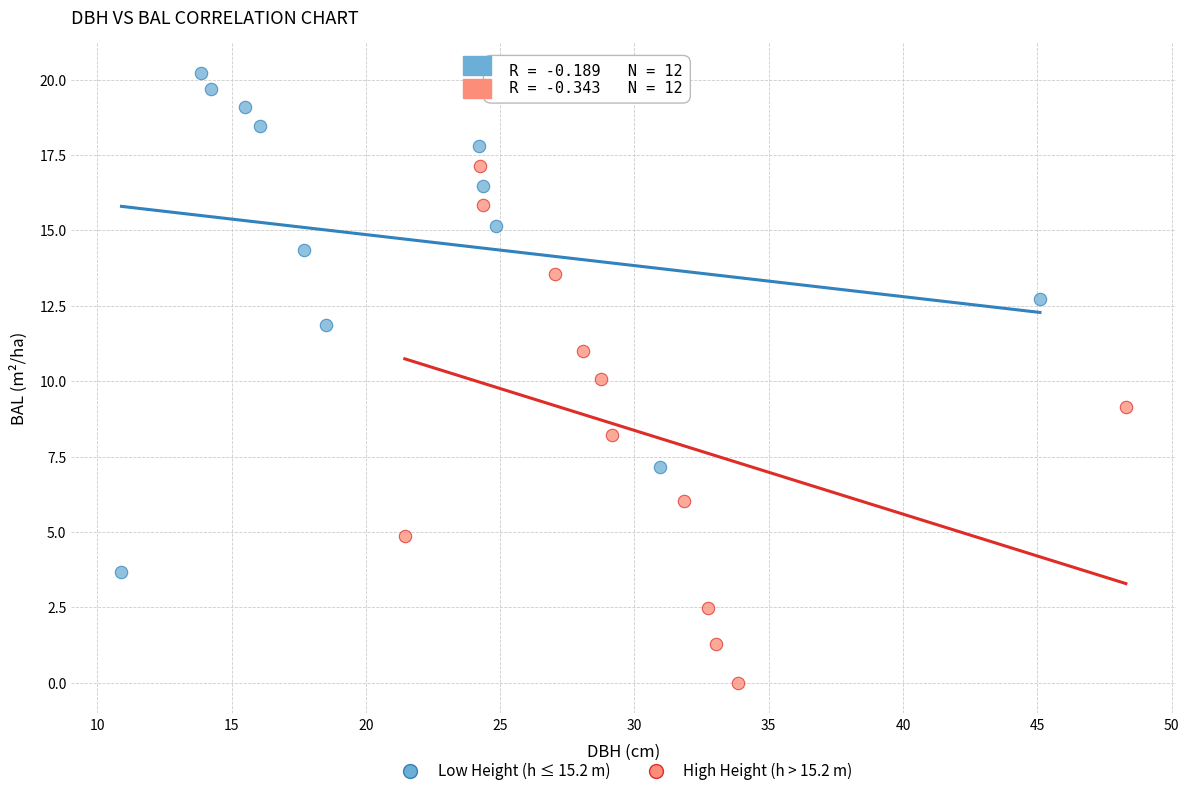

Which series contains the highest Y value?

Low Height (h ≤ 15.2 m)